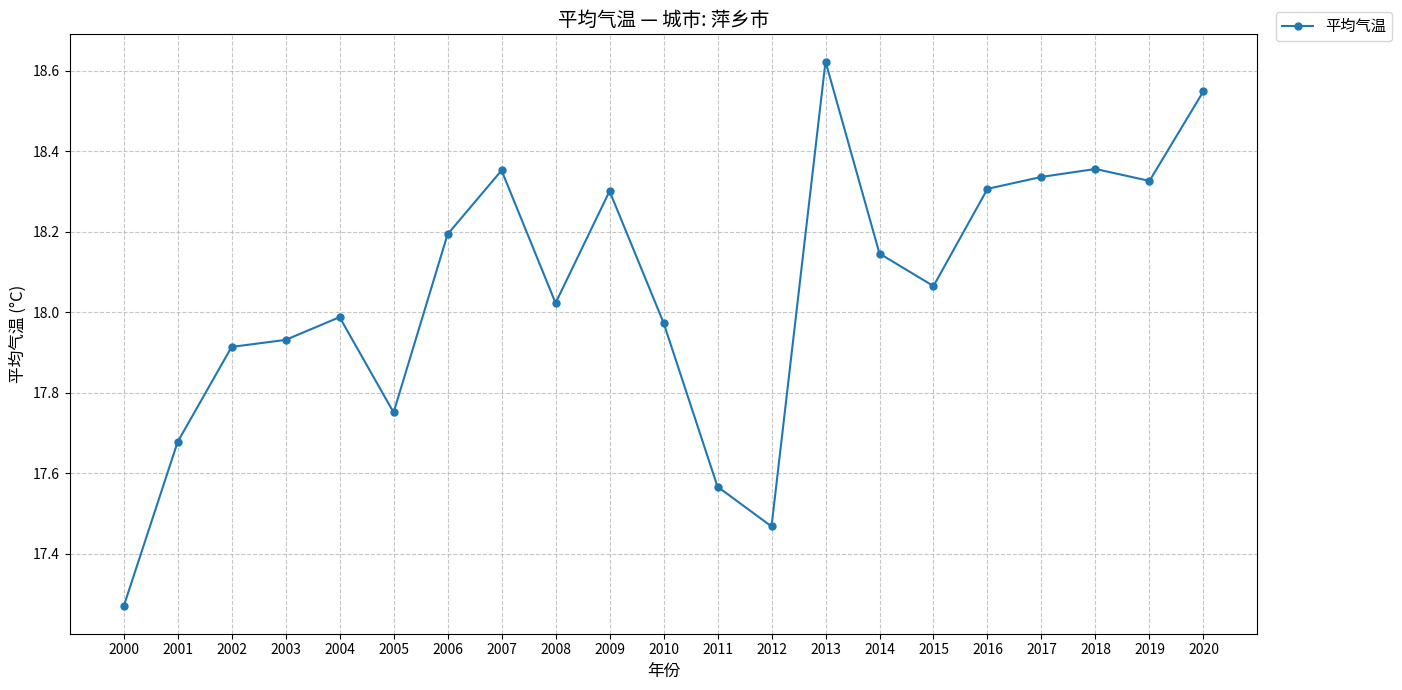

Is it true that the value at 2016 is 29.7?

False